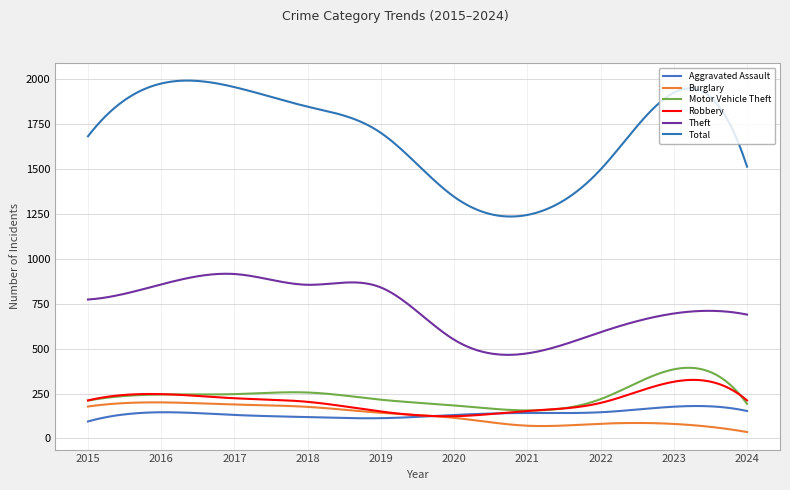

In Burglary, how many points are higher than both neighbors (excluding endpoints)?

2